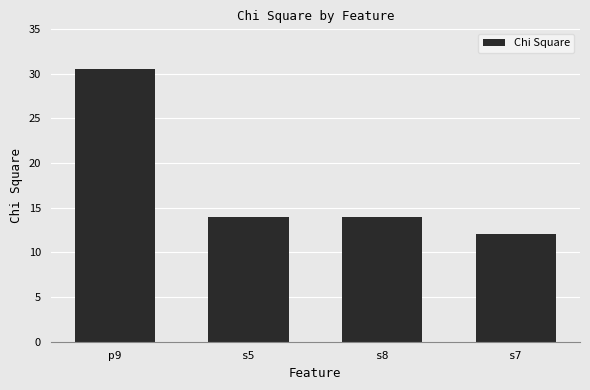

What is the label of the 1st bar from the right?

s7